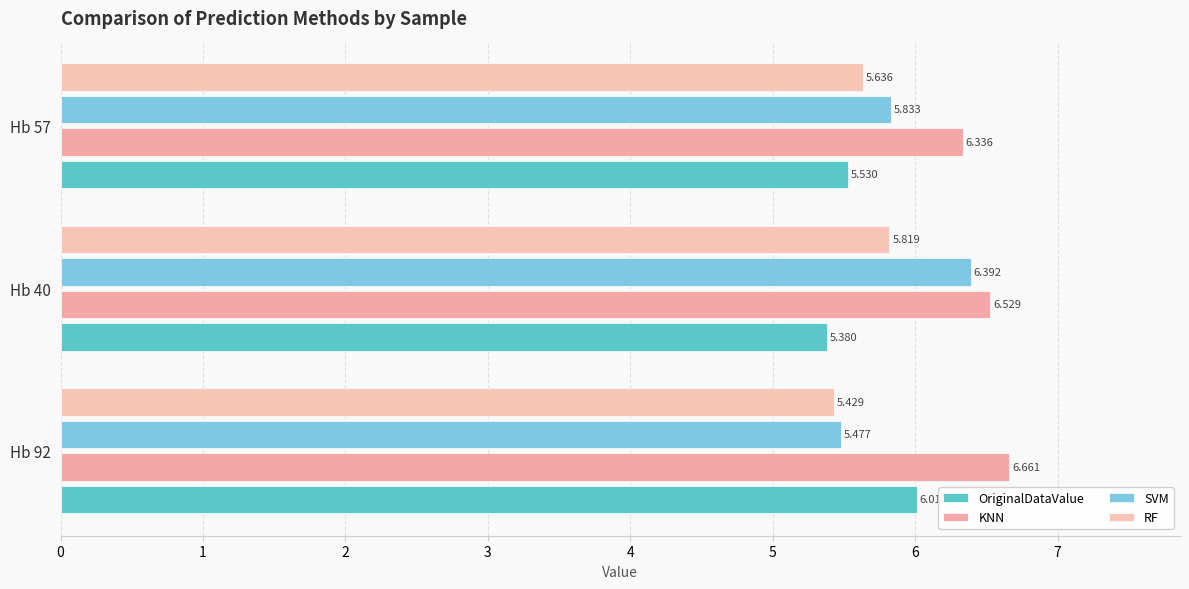

At how many categories does at least one series exceed 6?

3